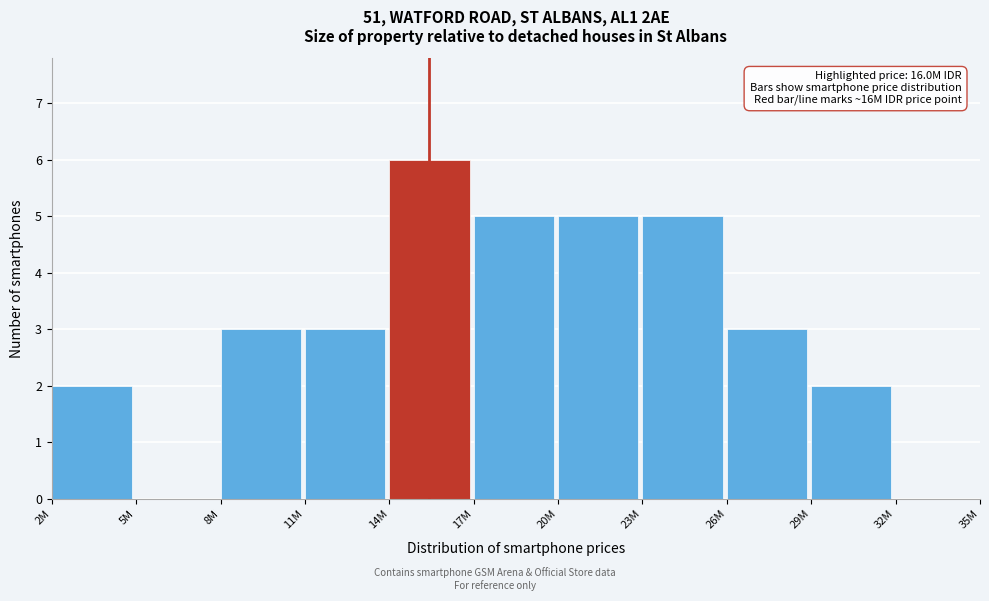

Reading right to left, transcribe all the data shown in this chart.

32M=0	29M=2	26M=3	23M=5	20M=5	17M=5	14M=6	11M=3	8M=3	5M=0	2M=2